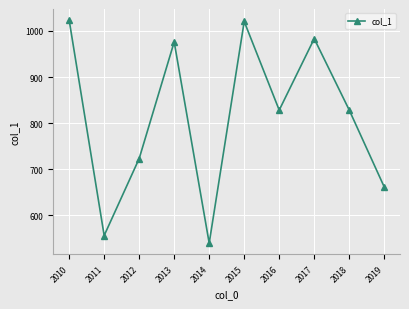

What is the maximum value shown in the chart?

1023.5